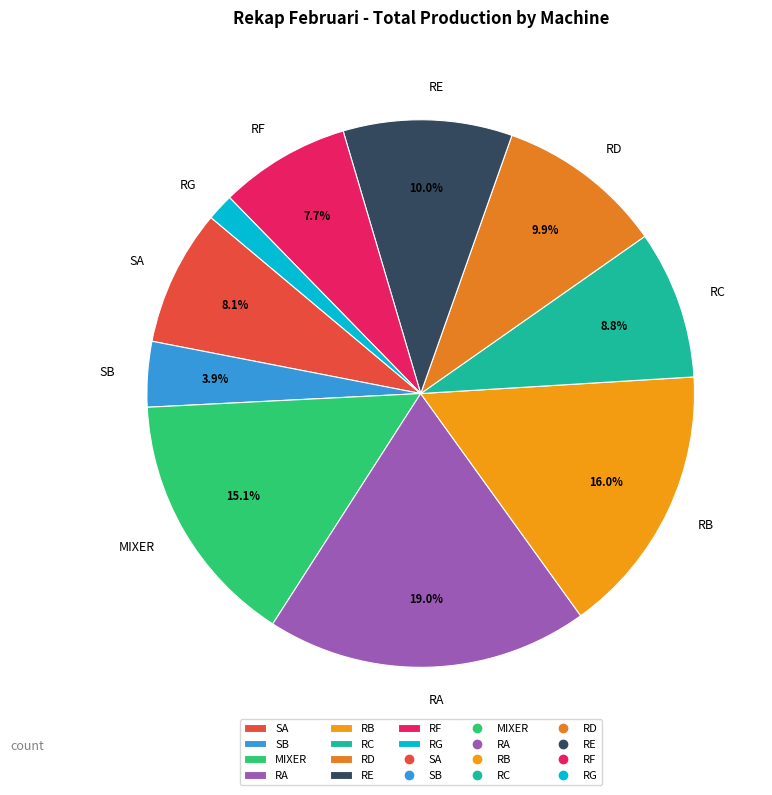

Which has a higher value, RF or RC?

RC